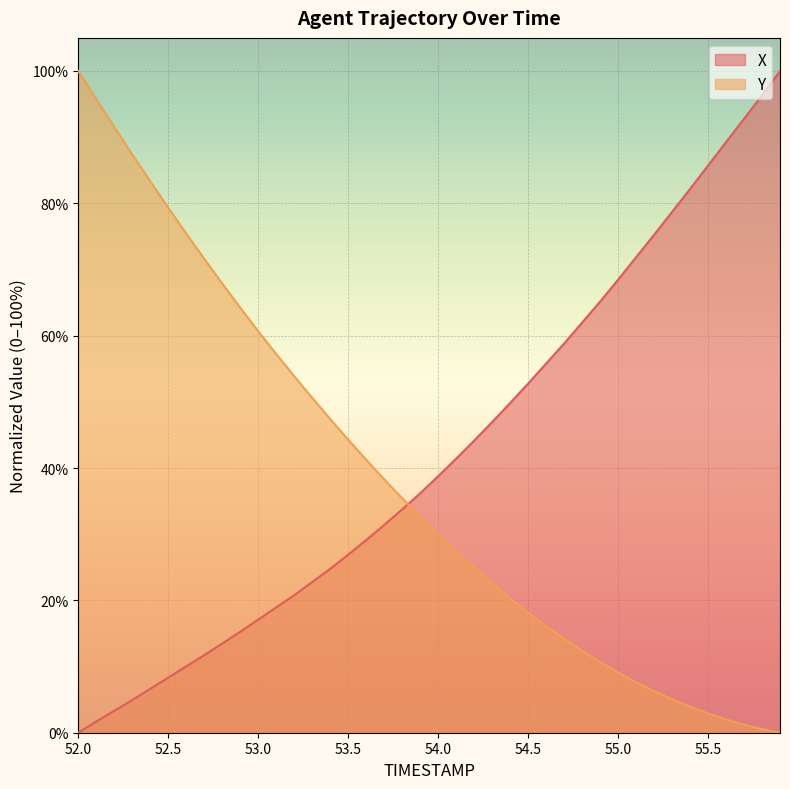

What is the sum of the Y values at 52.3 and 54.4?

107.7